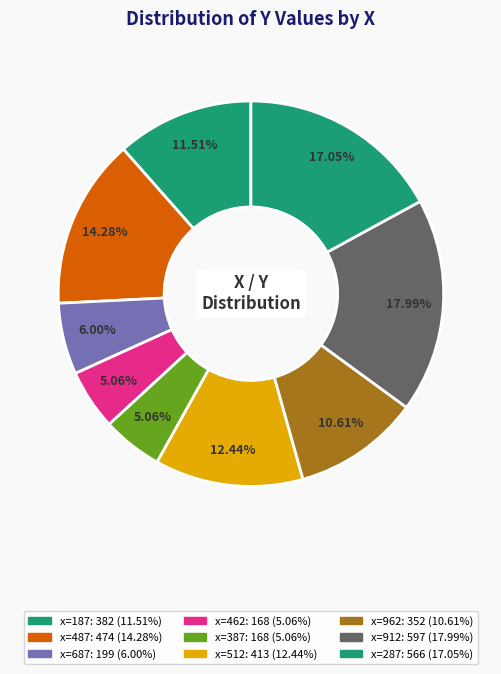

To the nearest percent, what is the average slice percentage?

11%